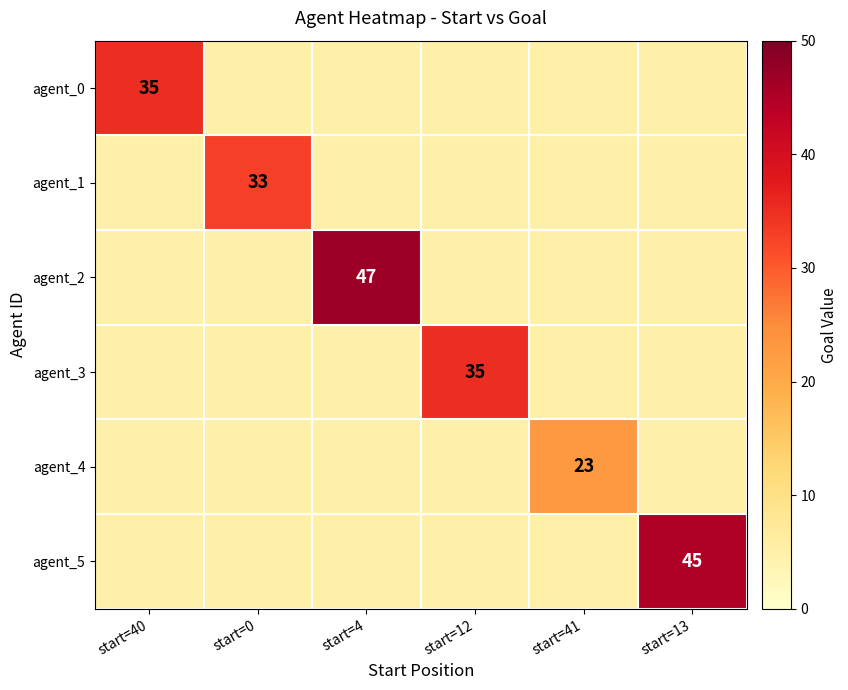

What is the average value of the agent_0 series?

10